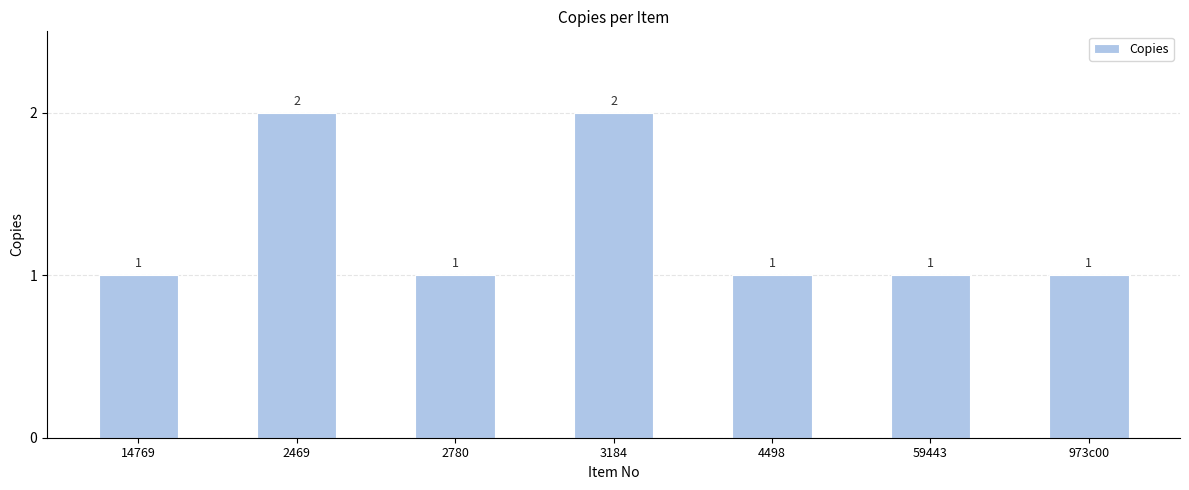

How many values are between 1 and 2?

7